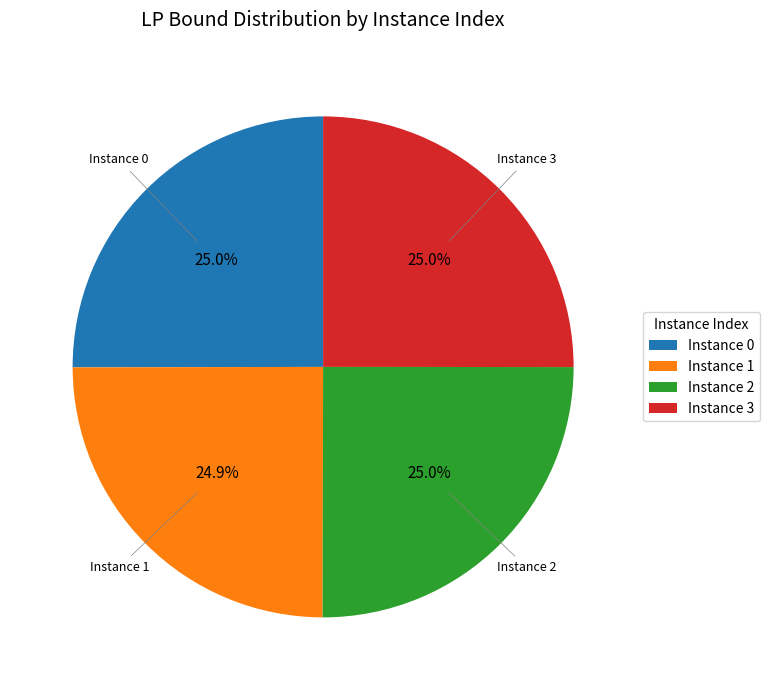

Is there any slice that represents more than half of the pie?

No